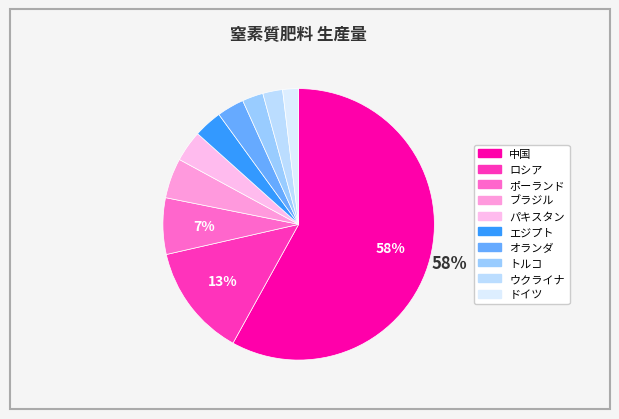

Which slice is the smallest?

ドイツ